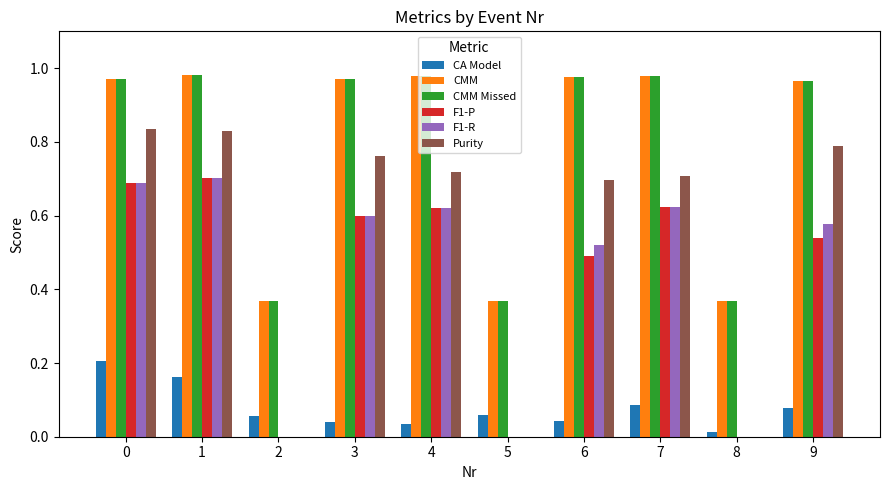

What is the total value across all series at 0?

4.4